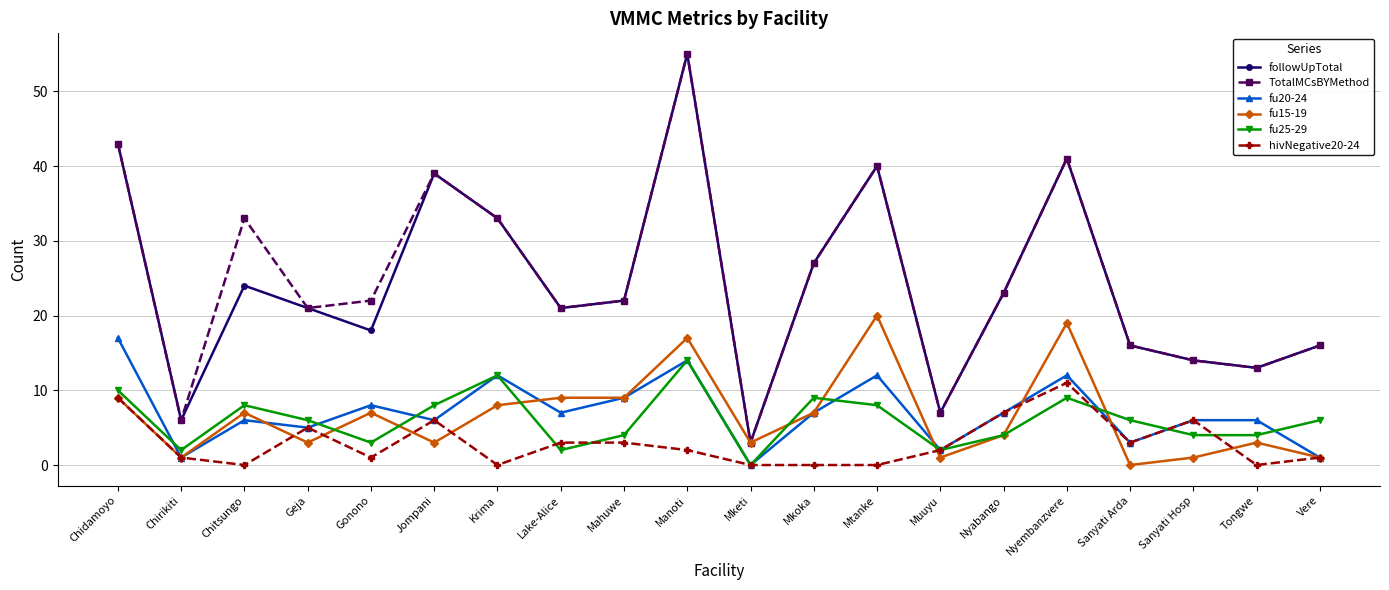

How many series are shown in this chart?

6